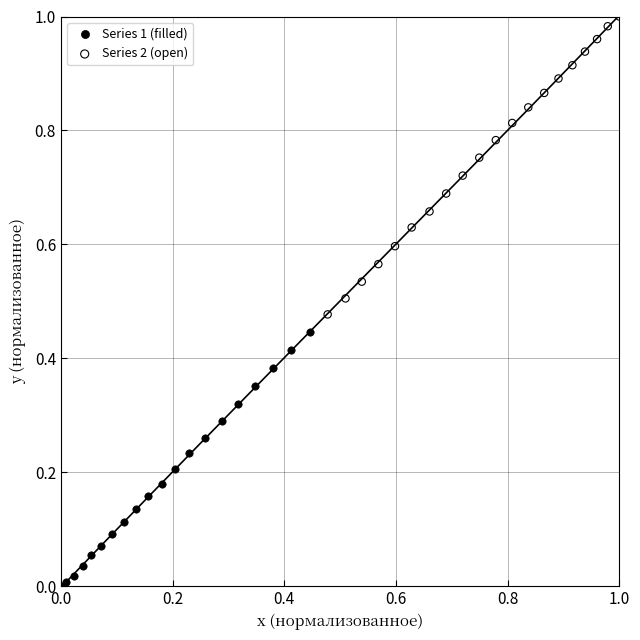

Which series has the largest Y range (max minus min)?

Series 2 (open)